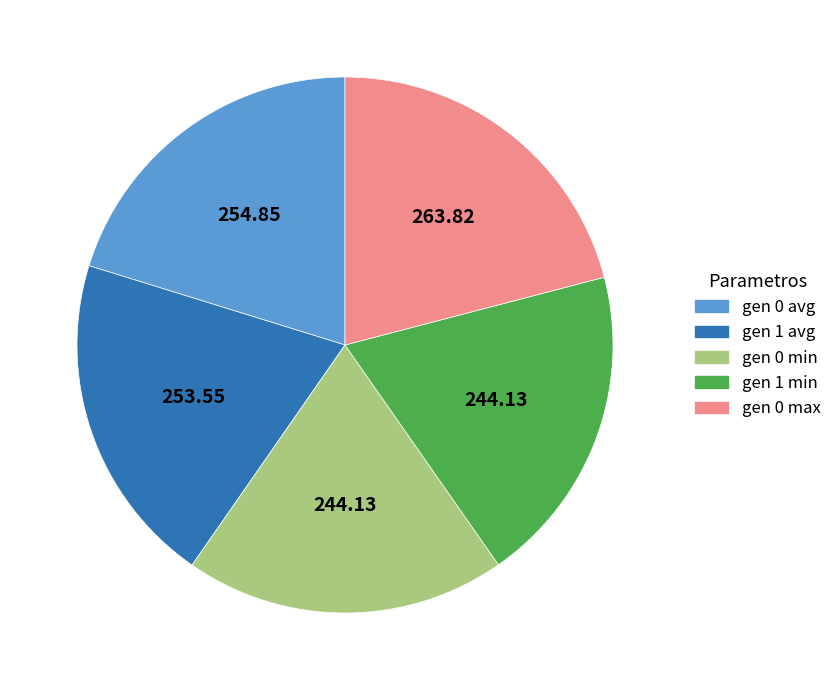

Between gen 1 avg and gen 0 max, which is larger?

gen 0 max